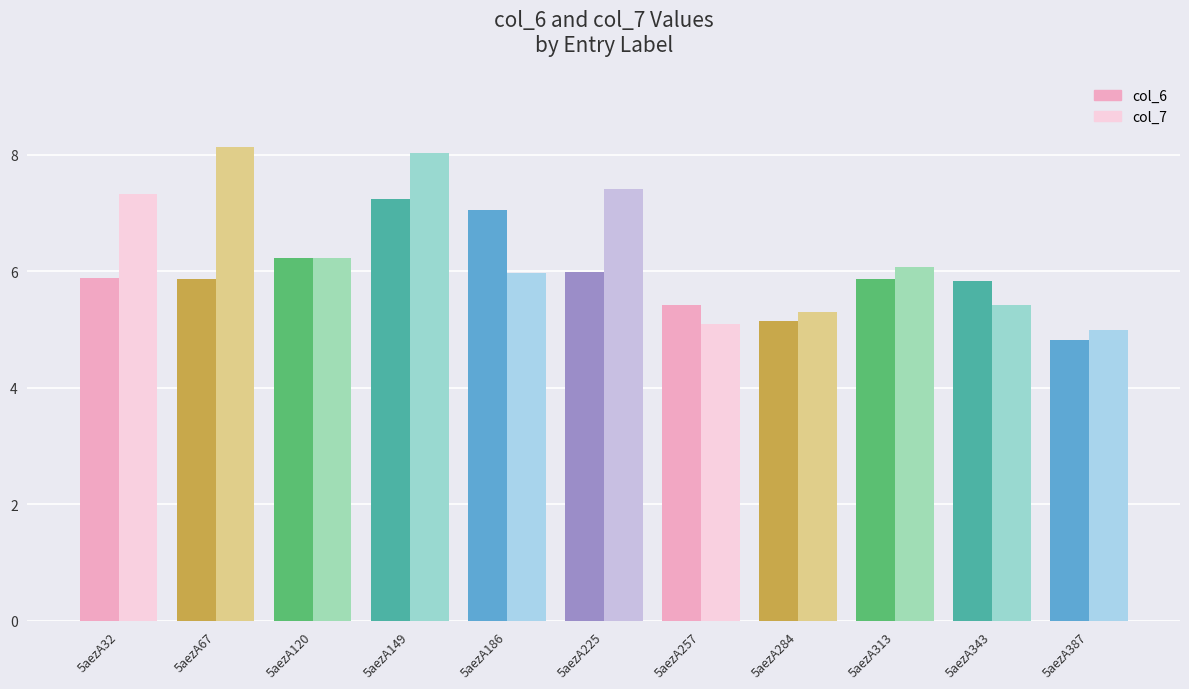

Is the value of col_6 at 5aezA284 greater than the value of col_7 at 5aezA186?

No